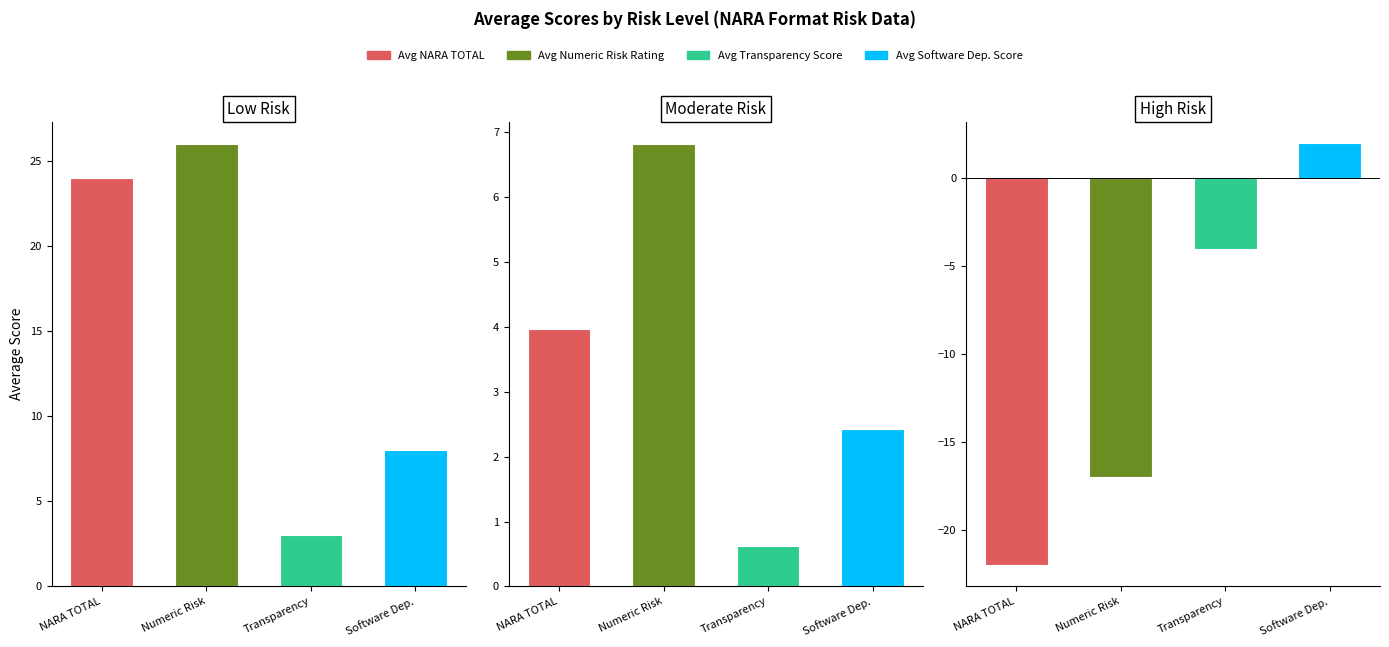

Count the Avg Software Dependencies Score values in the range -5 to 8.

3